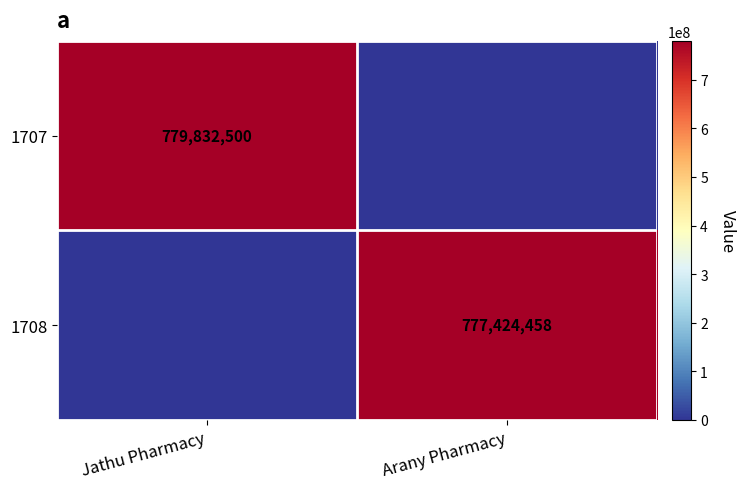

Is the value of 1707 at Jathu Pharmacy greater than the value of 1708 at Arany Pharmacy?

Yes